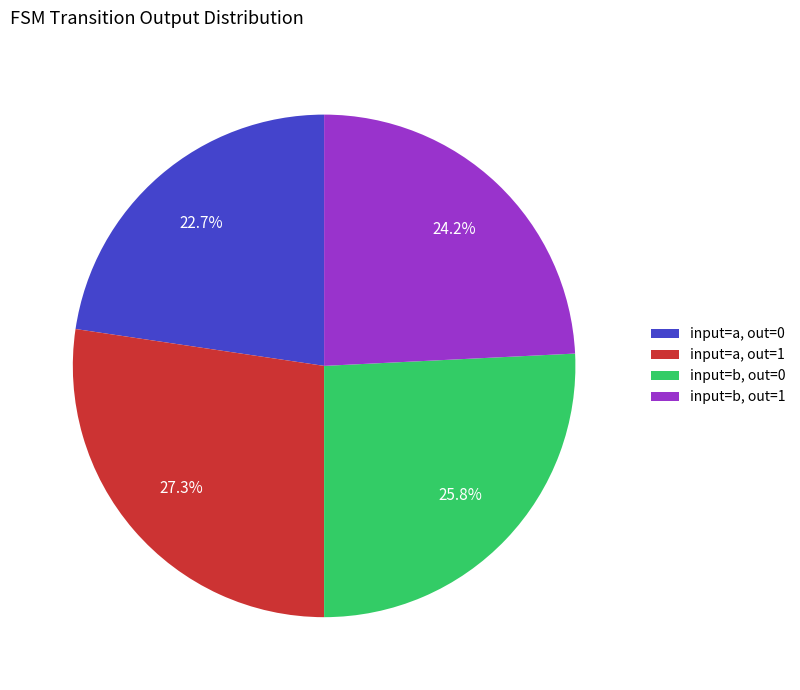

Which category has the smallest portion of the pie?

input=a, out=0